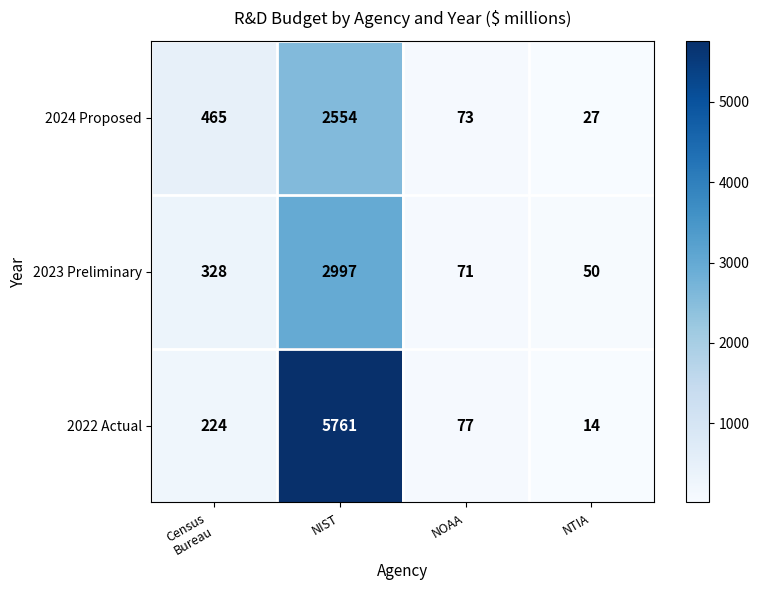

At which category is the sum across all series the highest?

NIST